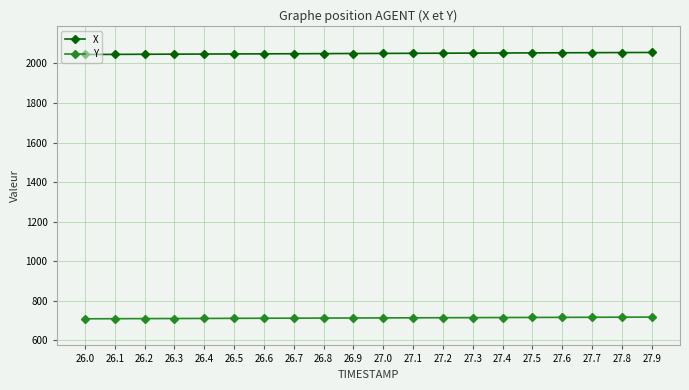

What is the difference between the second highest and minimum values in the Y series?

8.1